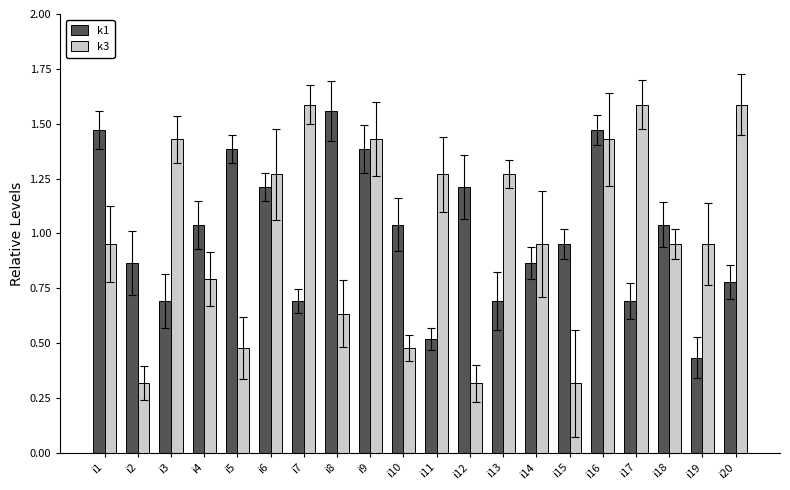

Does the chart contain stacked bars?

No